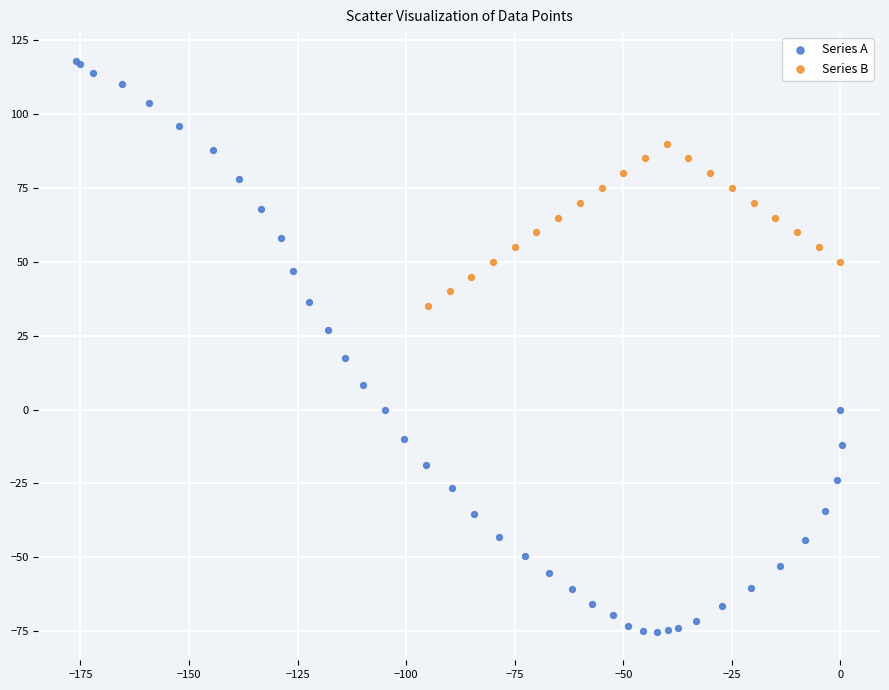

Which series has the widest spread of Y values?

Series A